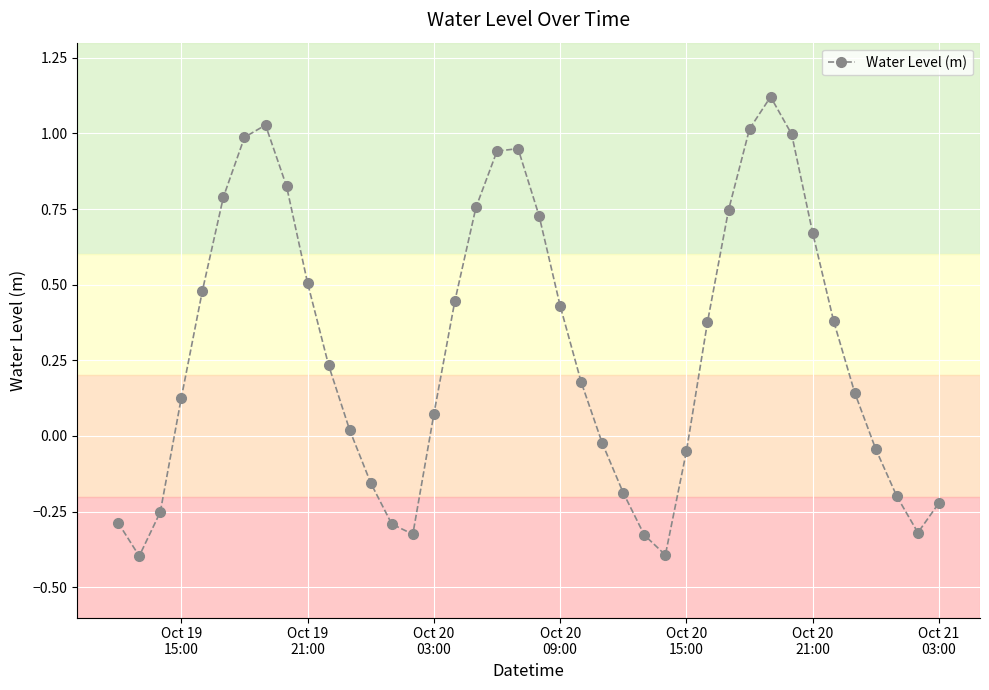

What is the difference between the maximum and second lowest values?

1.5